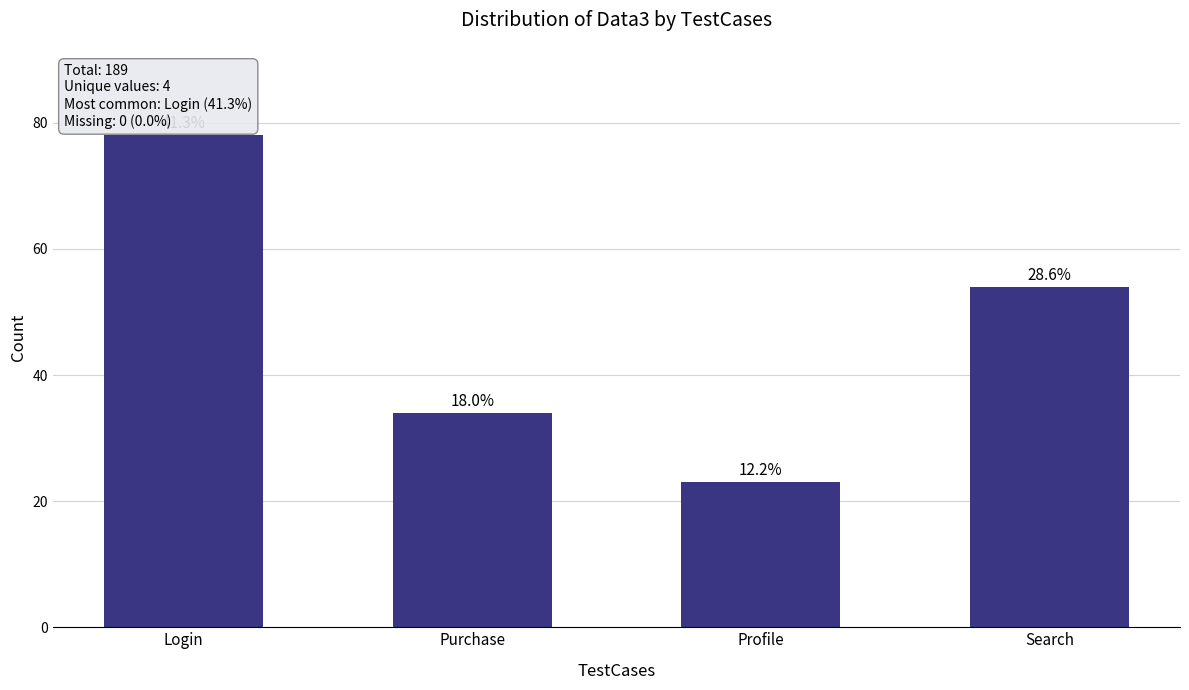

Which category has the lowest value across all series?

Profile